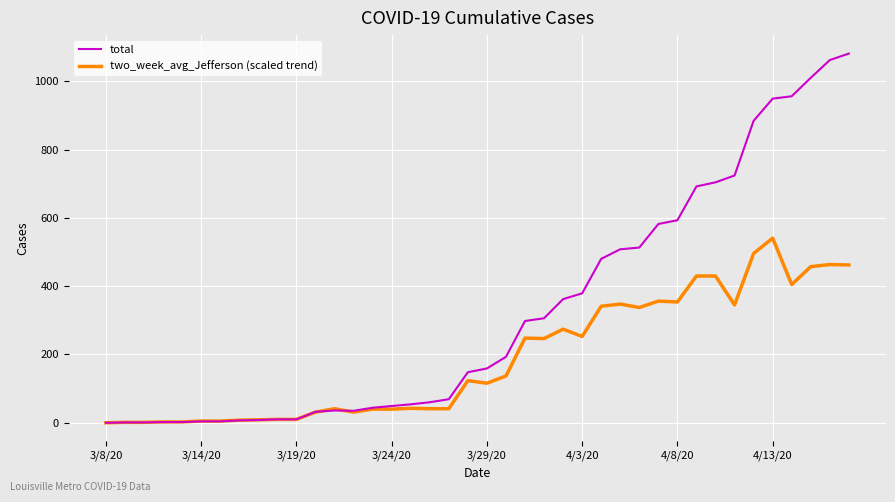

Which series has the largest range (max minus min)?

total